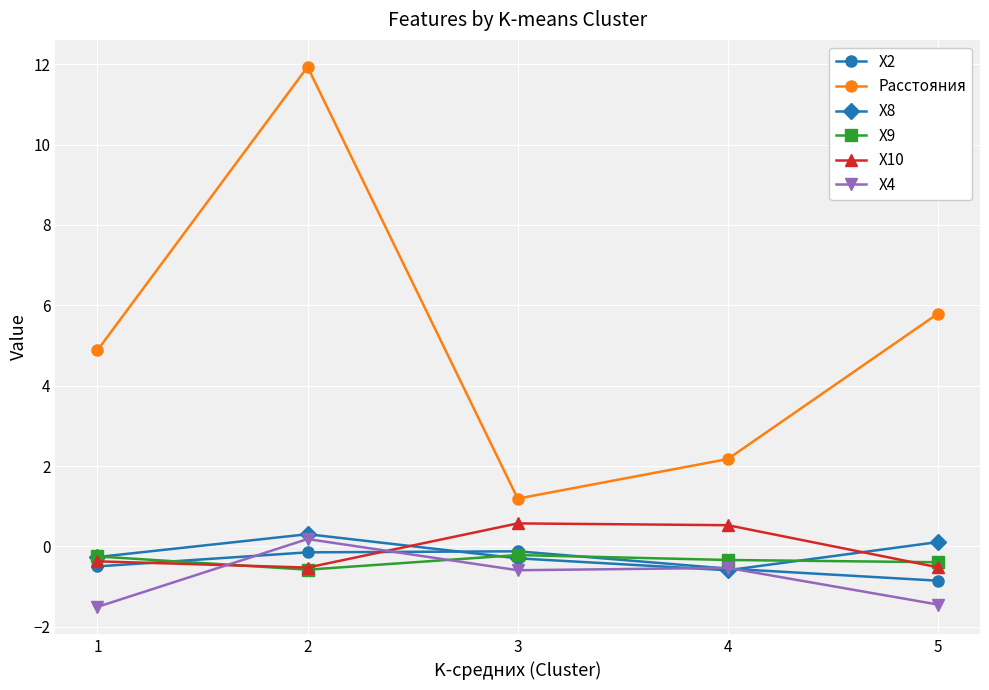

In Расстояния, how many points are higher than both neighbors (excluding endpoints)?

1